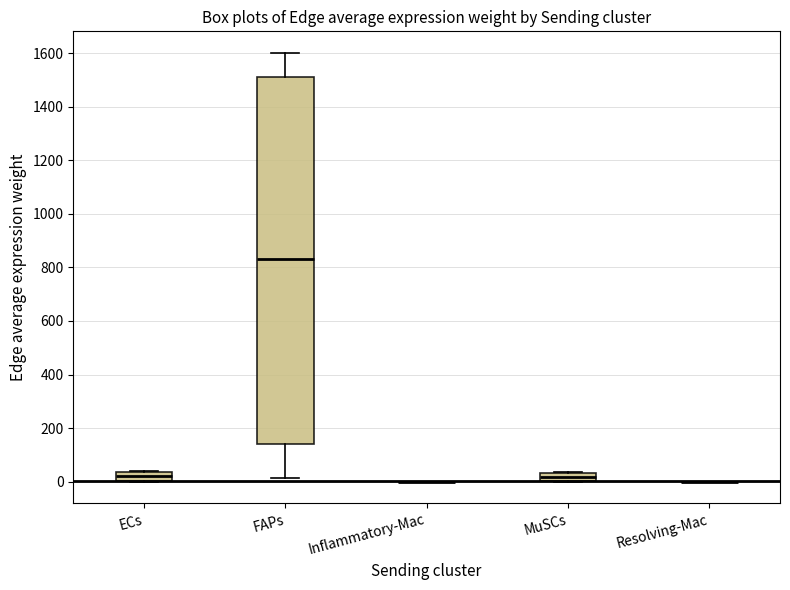

Where does the median line of the box for FAPs sit on the y-axis? The values are not printed on the chart, so give them approximately, as read against the axis.

840